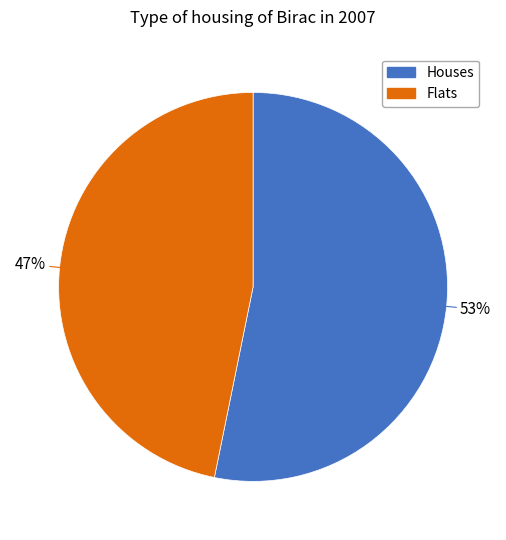

Rank the categories by value from lowest to highest.

Flats, Houses